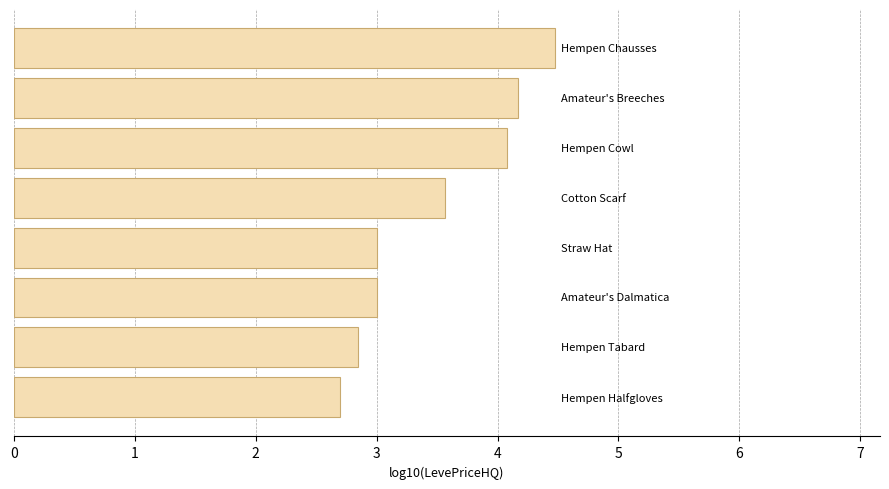

What is the sum of all values?

27.8